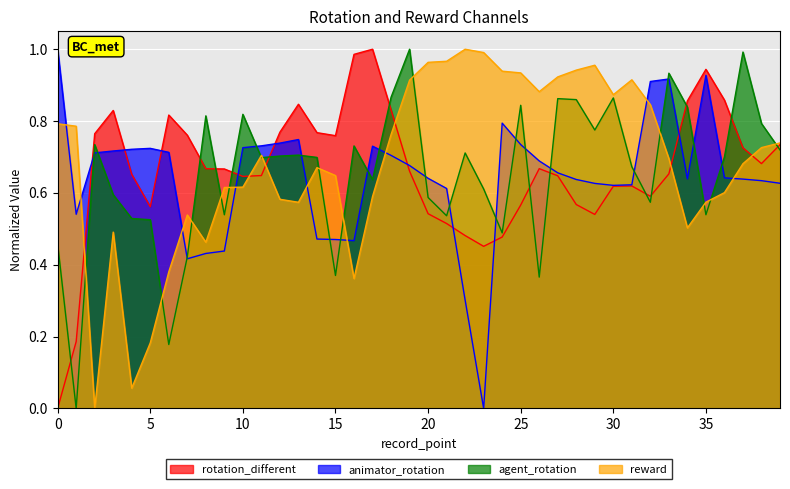

At which category does rotation_different reach its first local peak?

3